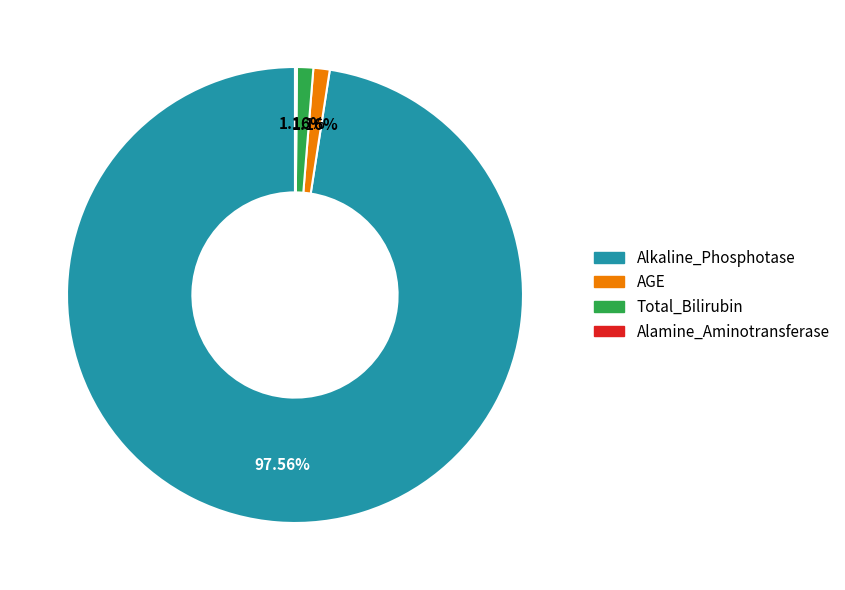

Which category has the biggest portion of the pie?

Alkaline_Phosphotase